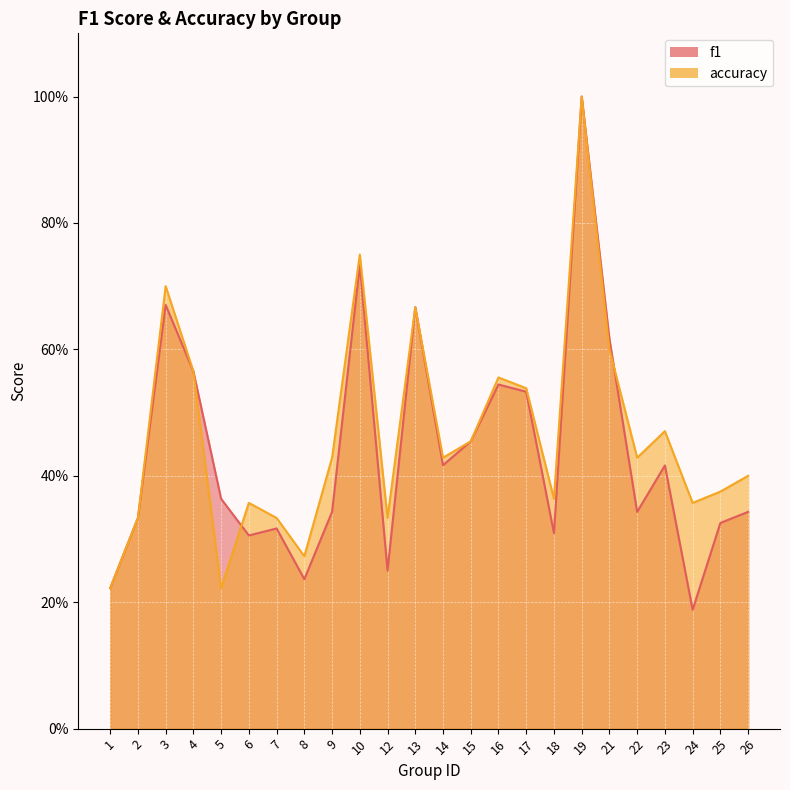

Rank the categories by accuracy value from highest to lowest.

19, 10, 3, 13, 21, 4, 16, 17, 23, 15, 9, 14, 22, 26, 25, 18, 6, 24, 2, 7, 12, 8, 1, 5